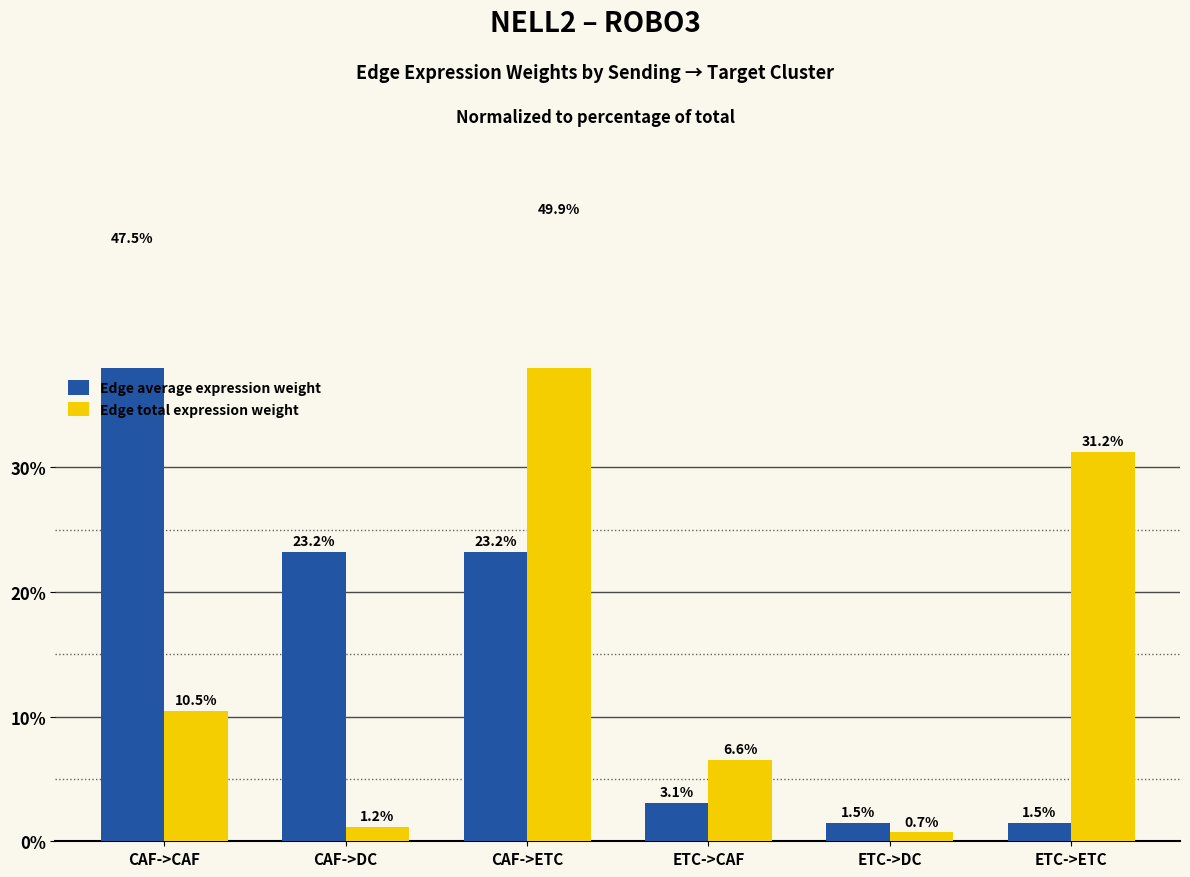

Reading left to right, transcribe all the data shown in this chart.

Edge average expression weight: CAF->CAF=47.5	CAF->DC=23.2	CAF->ETC=23.2	ETC->CAF=3.1	ETC->DC=1.5	ETC->ETC=1.5
Edge total expression weight: CAF->CAF=10.5	CAF->DC=1.2	CAF->ETC=49.9	ETC->CAF=6.6	ETC->DC=0.7	ETC->ETC=31.2